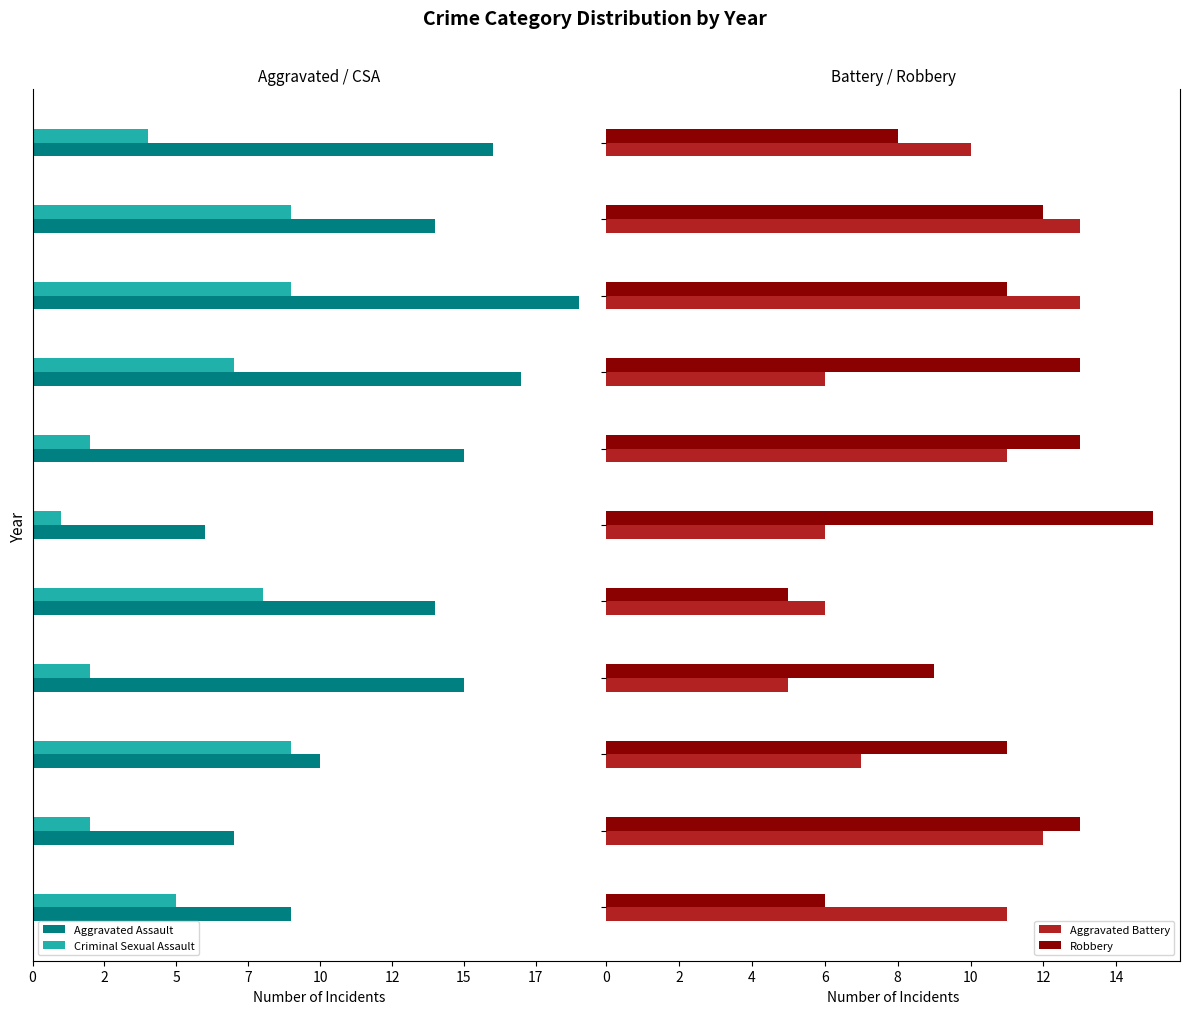

What is the difference between the maximum and minimum values in the Robbery series?

10